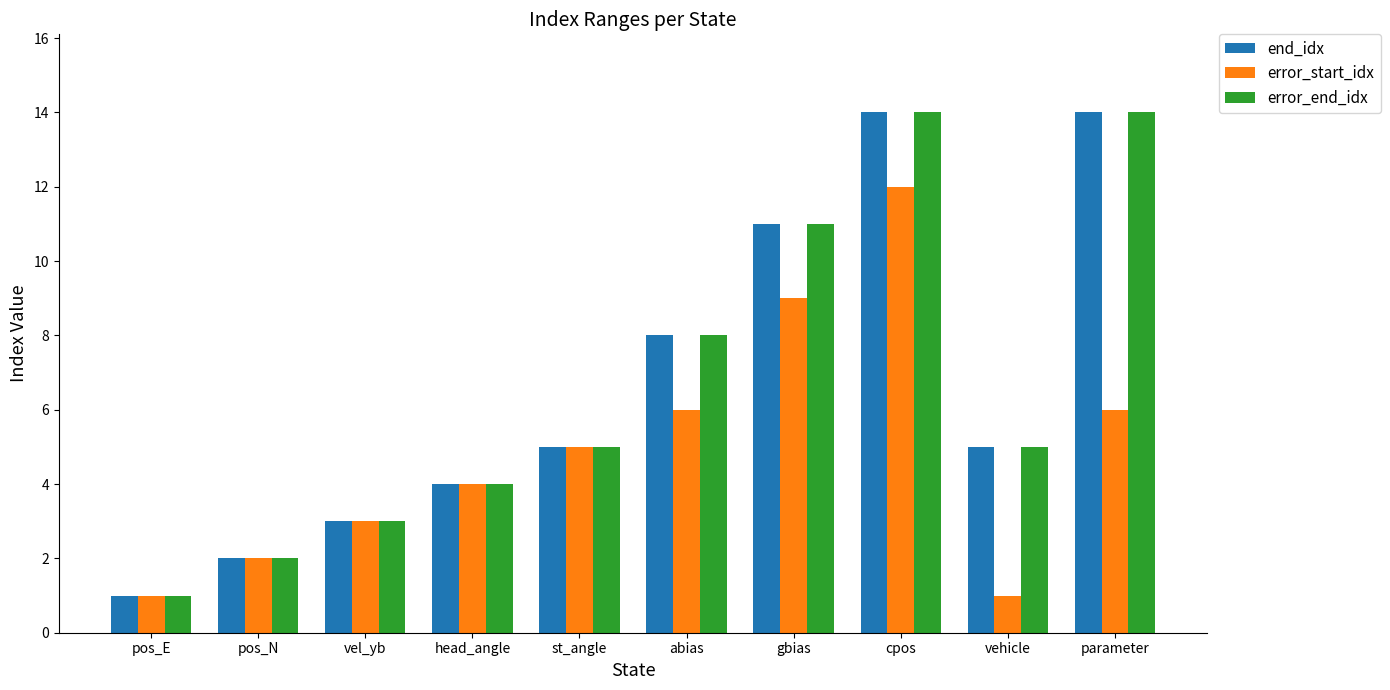

What is the smallest value displayed?

1